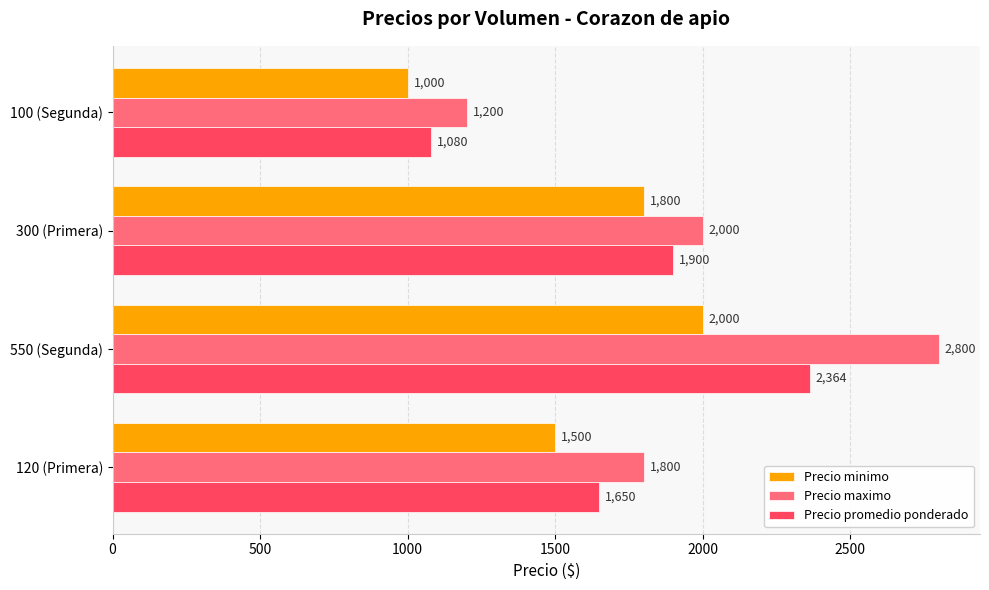

Where is Precio maximo nearest to the value 2000?

300 (Primera)